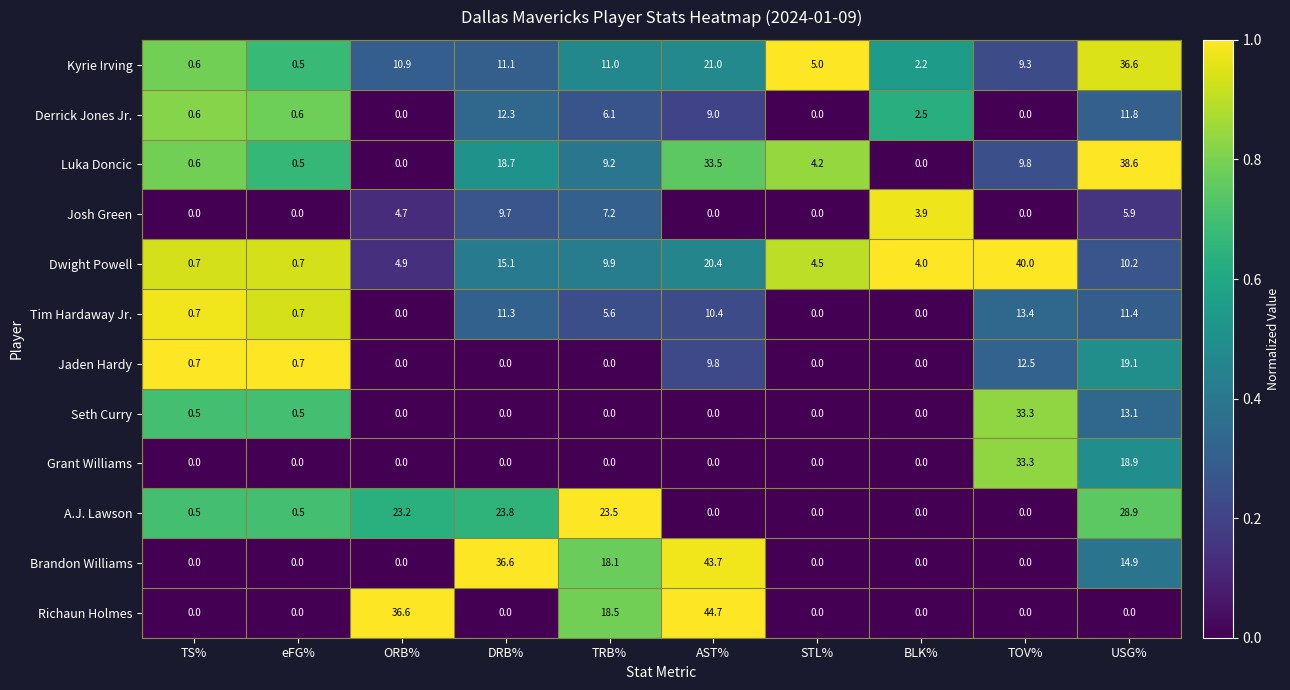

Where is Richaun Holmes nearest to the value 22?

TRB%